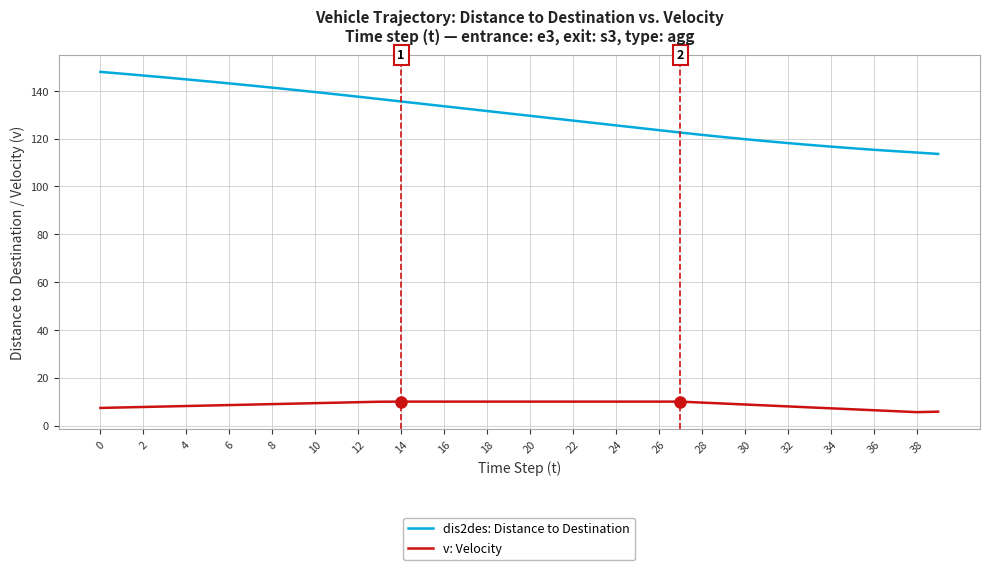

Which series has the largest total across all categories?

dis2des: Distance to Destination